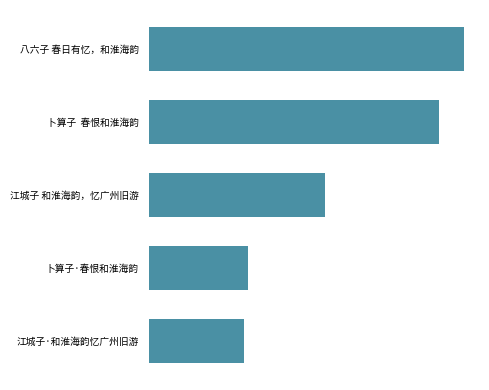

Are the bars horizontal?

Yes